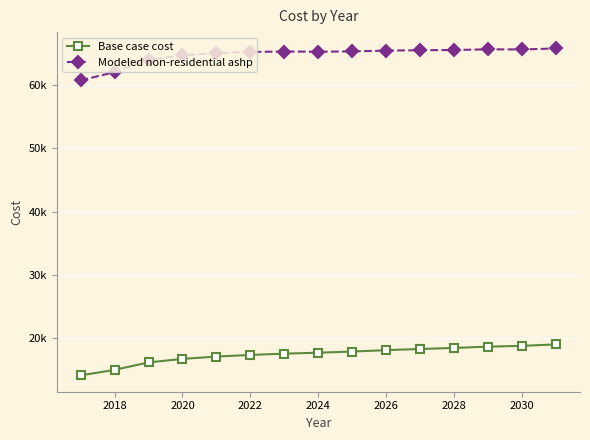

What are all the series names shown in the legend?

Base case cost, Modeled non-residential ashp